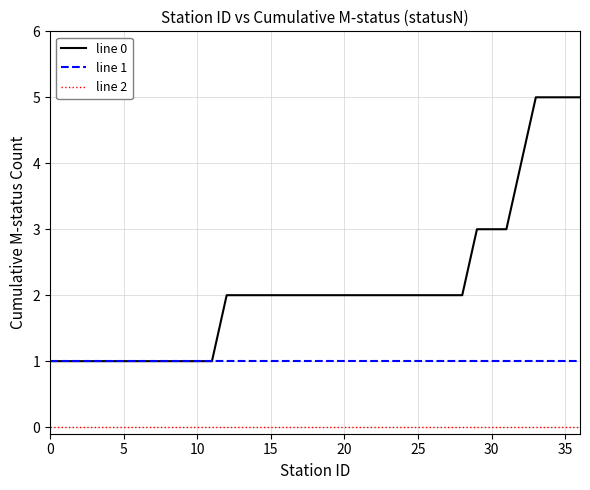

Which series has the largest total across all categories?

line 0